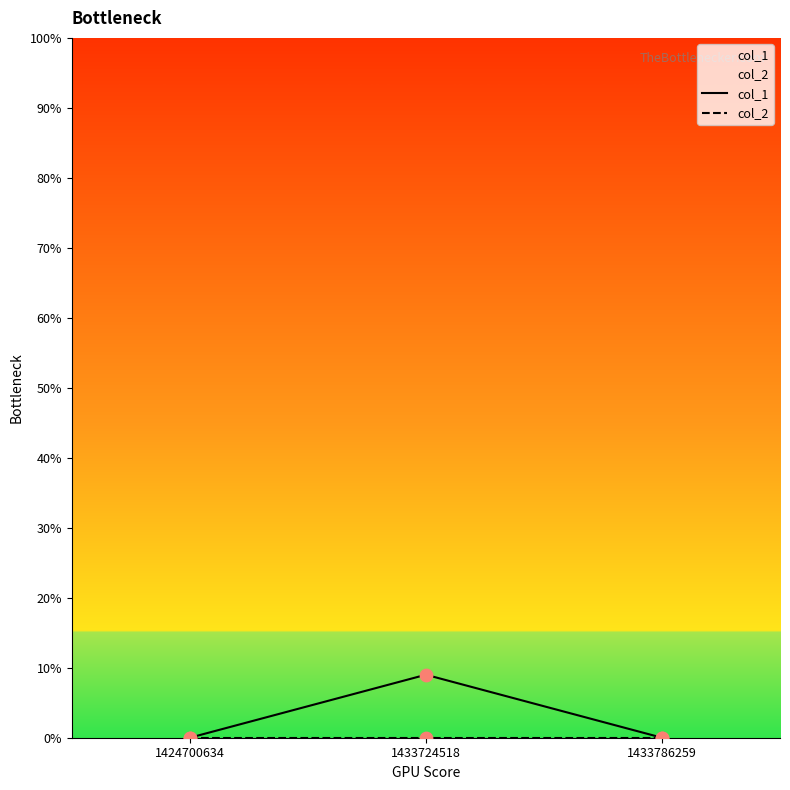

Which series has the largest total across all categories?

col_1